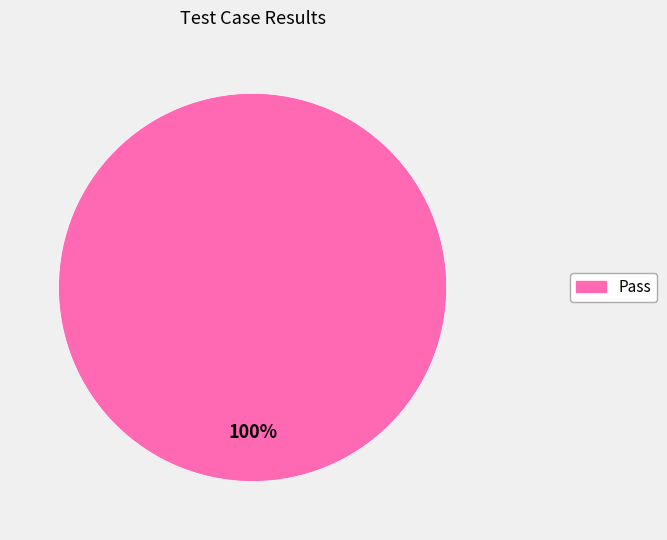

Is it true that Pass is 92% of the pie?

False